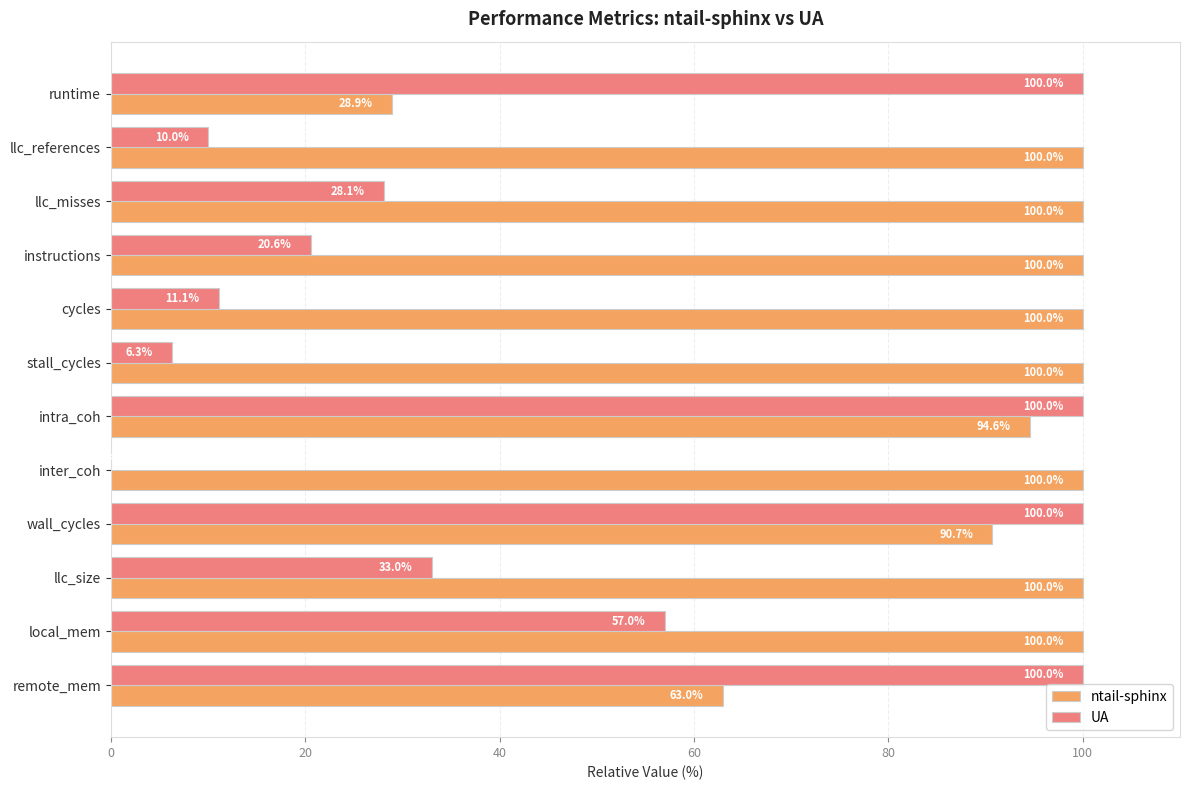

Between runtime and cycles, which series saw the biggest shift?

UA